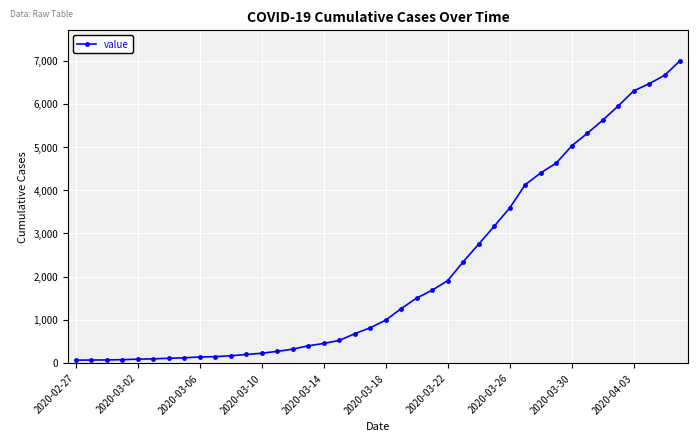

What is the difference between the second highest and minimum values?

6600